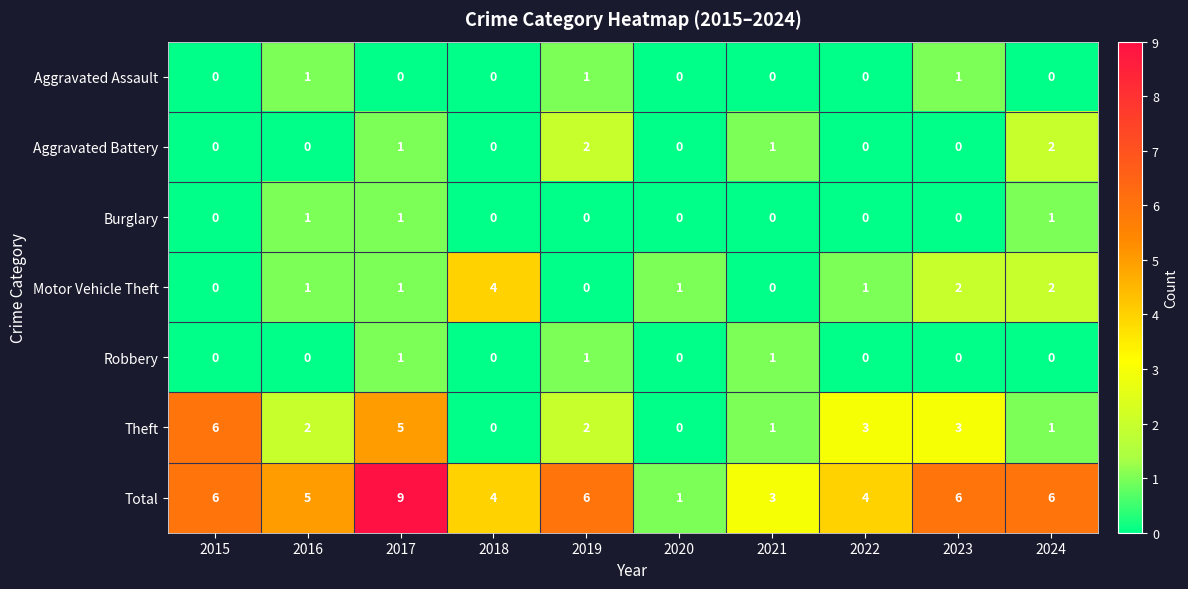

What is the maximum value shown in the chart?

9